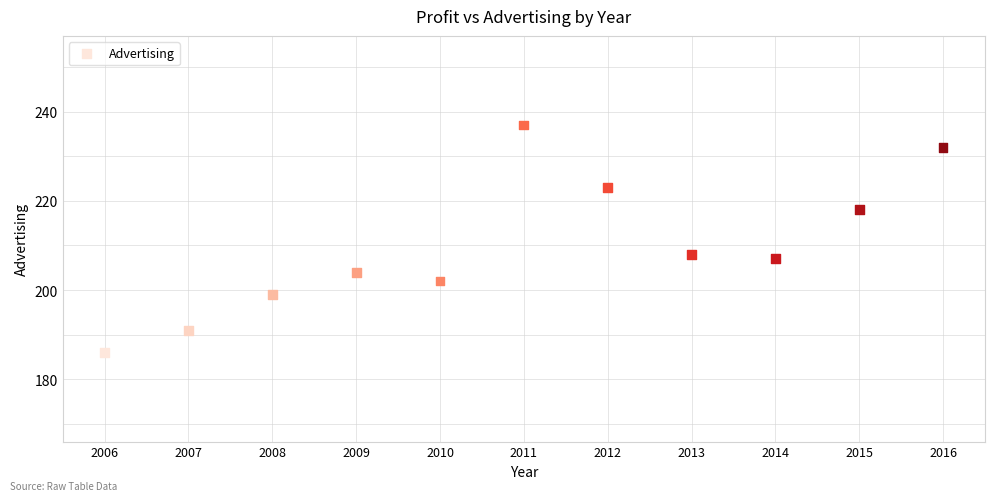

What is the average X value?

2011